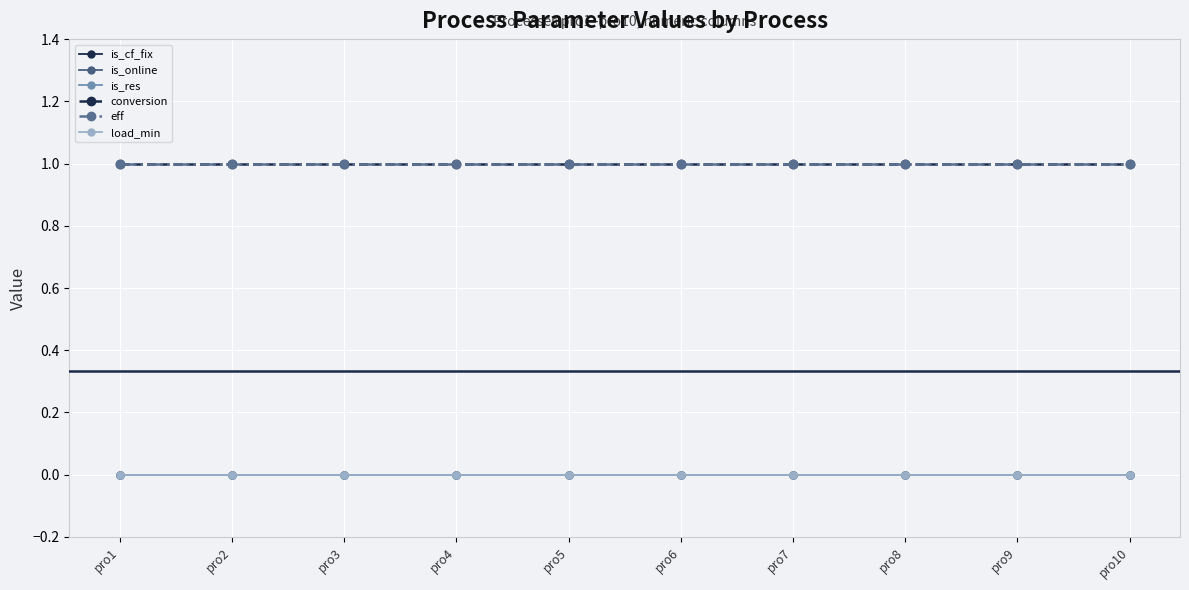

True or false: conversion and is_res intersect in this chart.

False